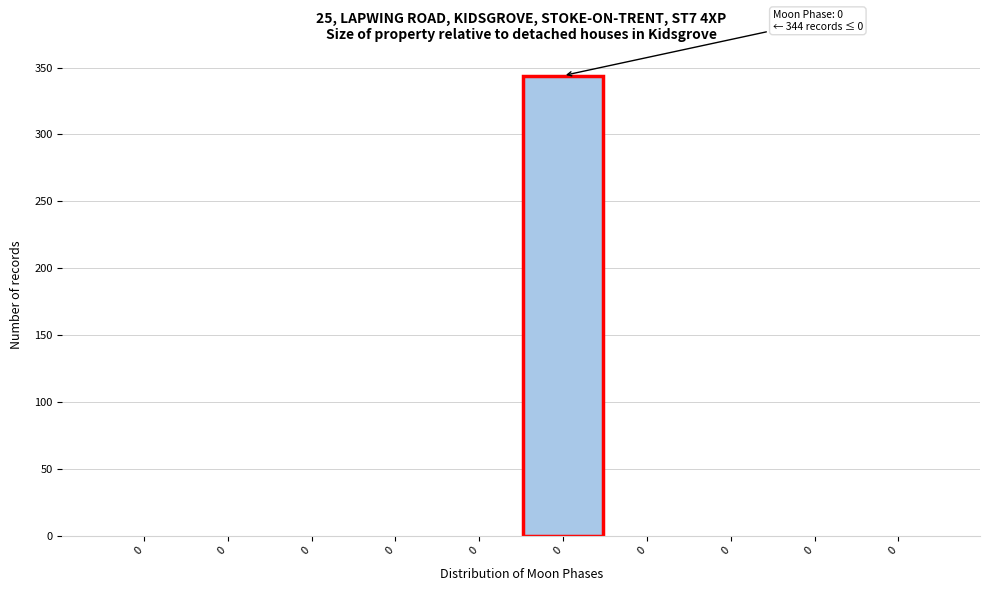

How many series are shown in this chart?

1